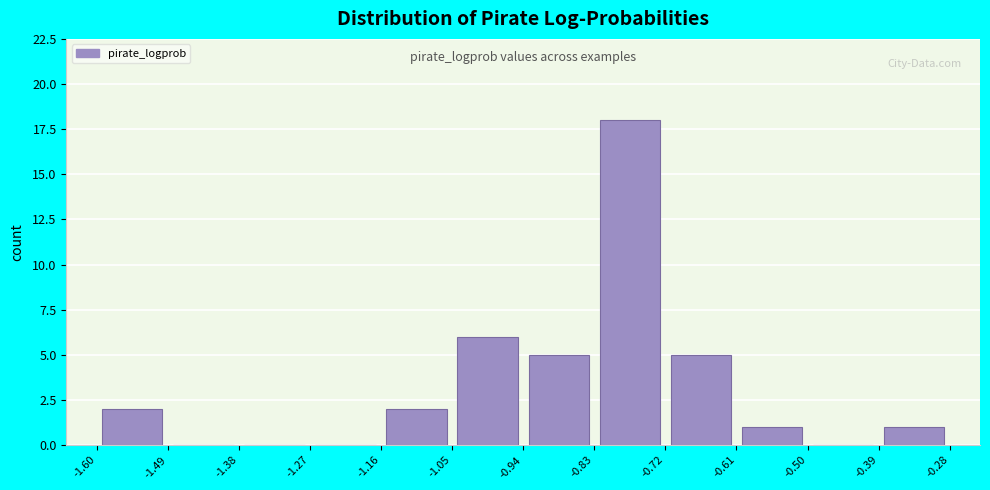

Over which range of the x-axis is the bar tallest?

-0.83 to -0.72